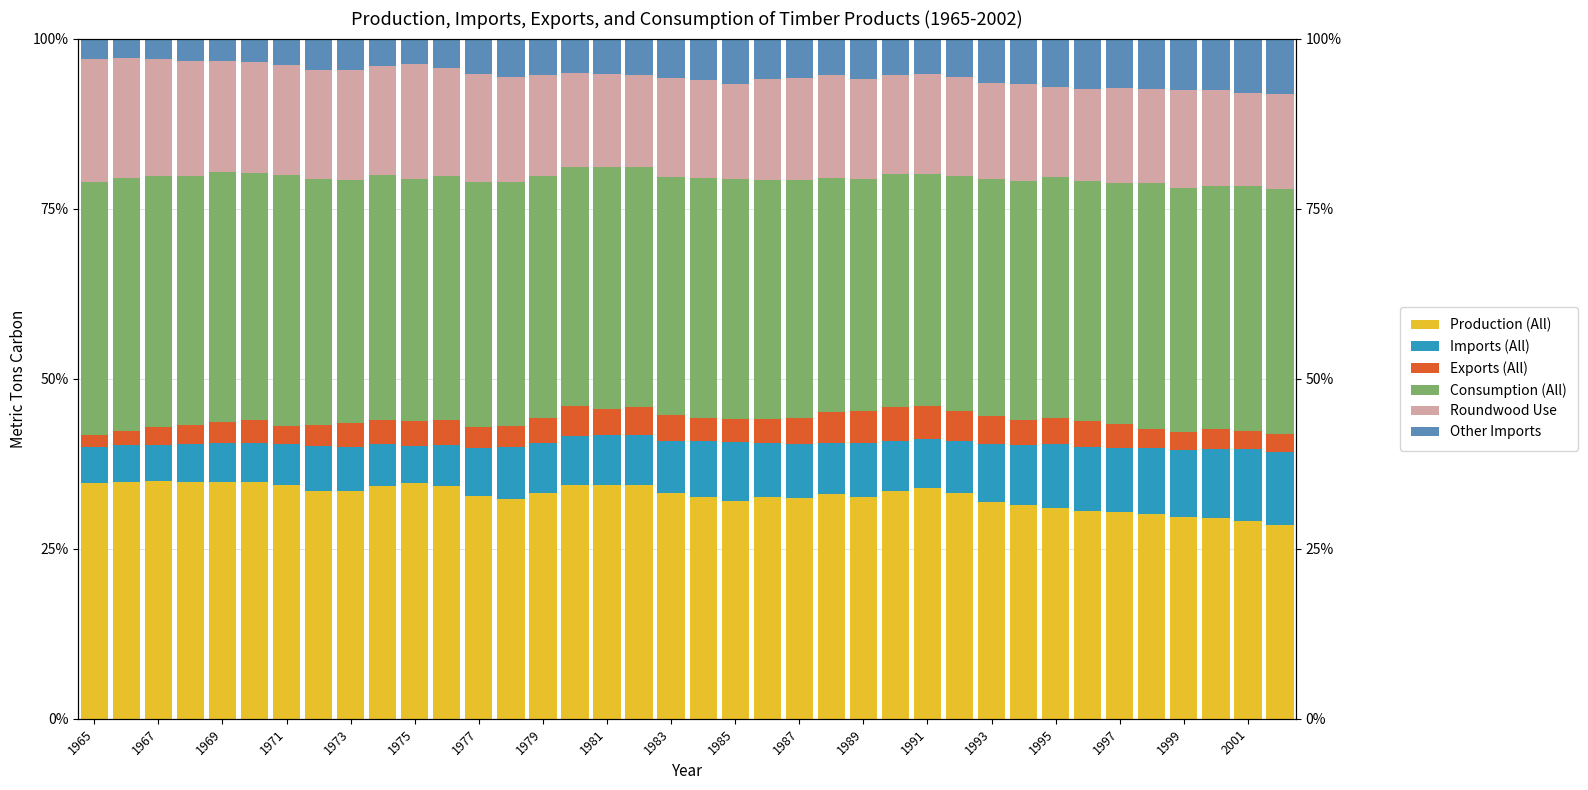

List the series in order of their peak value, highest first.

Consumption (All), Production (All), Roundwood Use, Imports (All), Other Imports, Exports (All)